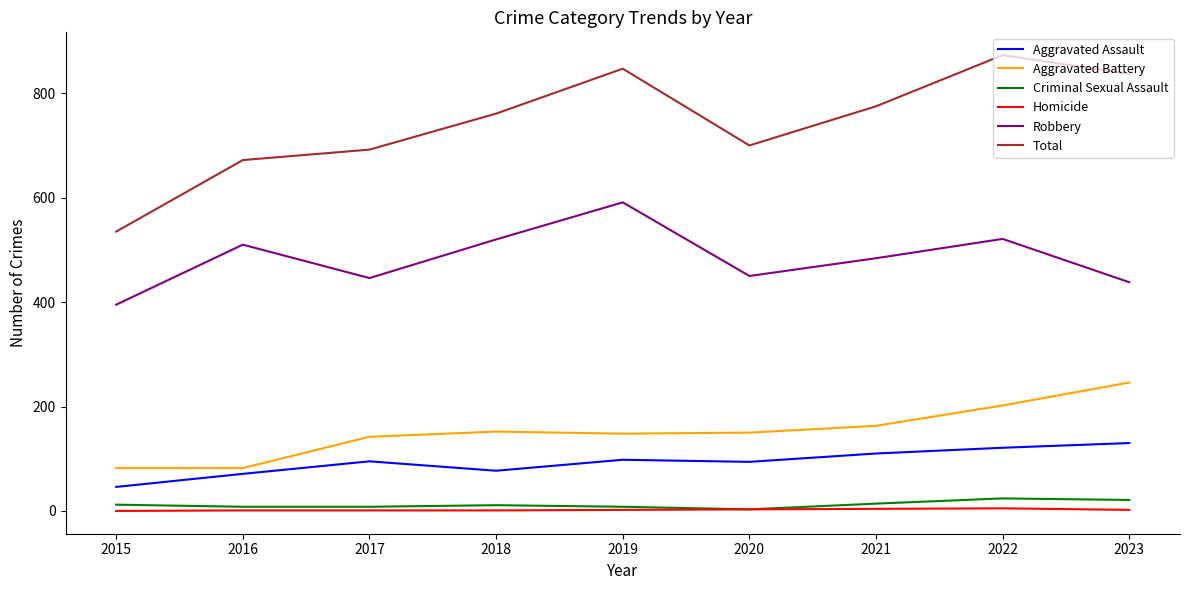

What is the total value across all series at 2015?

1070